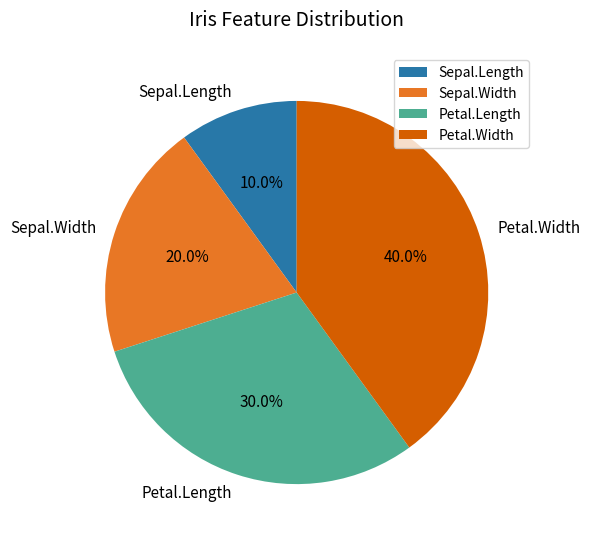

Count the number of slices in the pie.

4